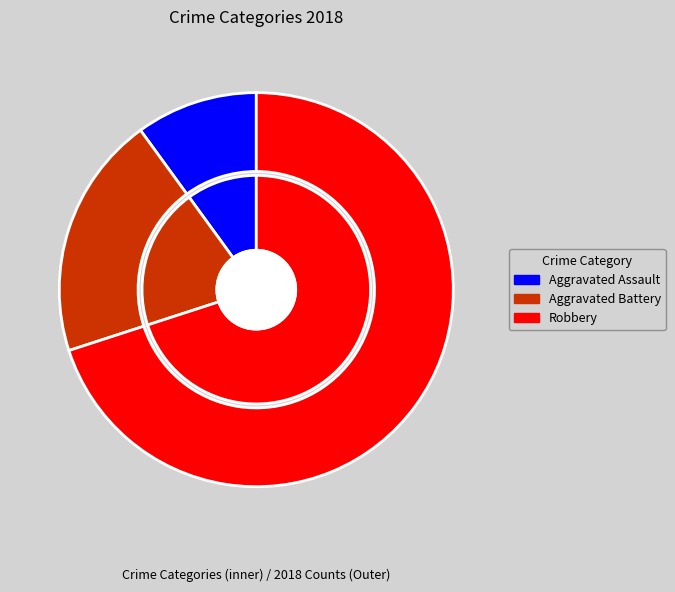

How many segments does this pie chart have?

3